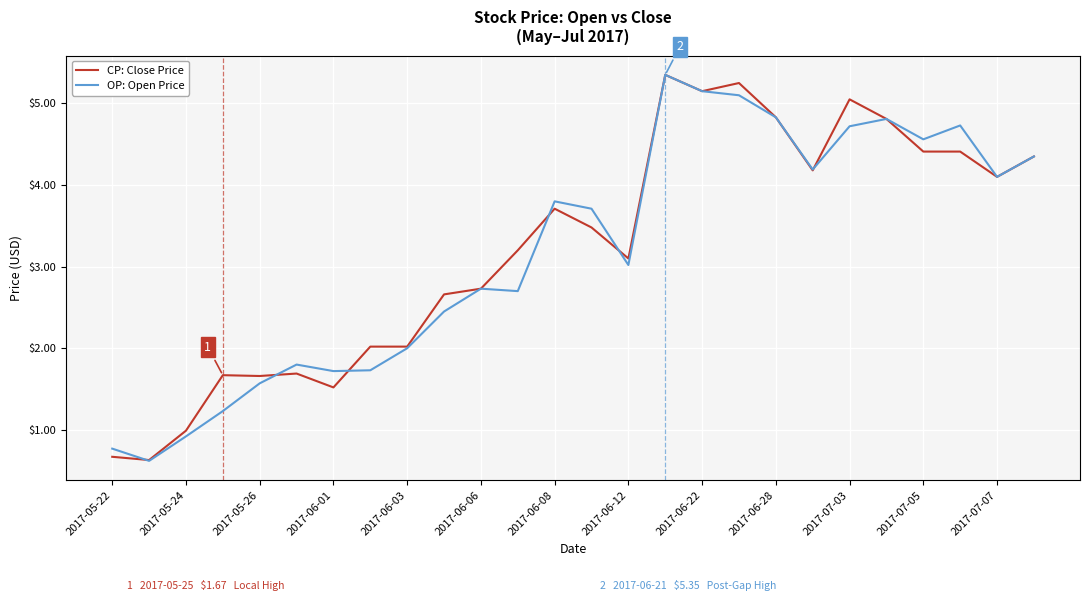

What is the minimum value shown in the chart?

0.6